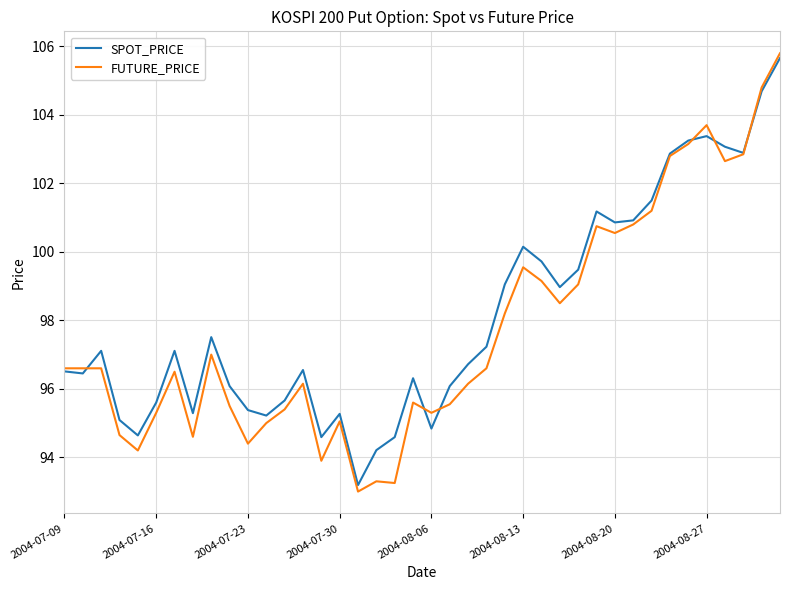

Is this an area chart (filled region under the line)?

No